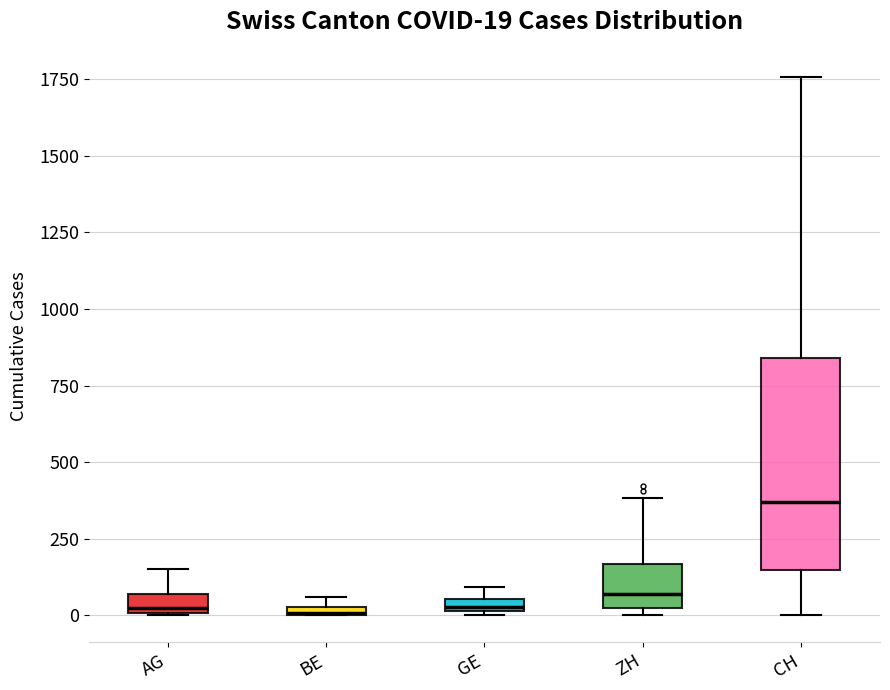

Comparing the boxes themselves (not the whiskers), which one is the tallest?

CH